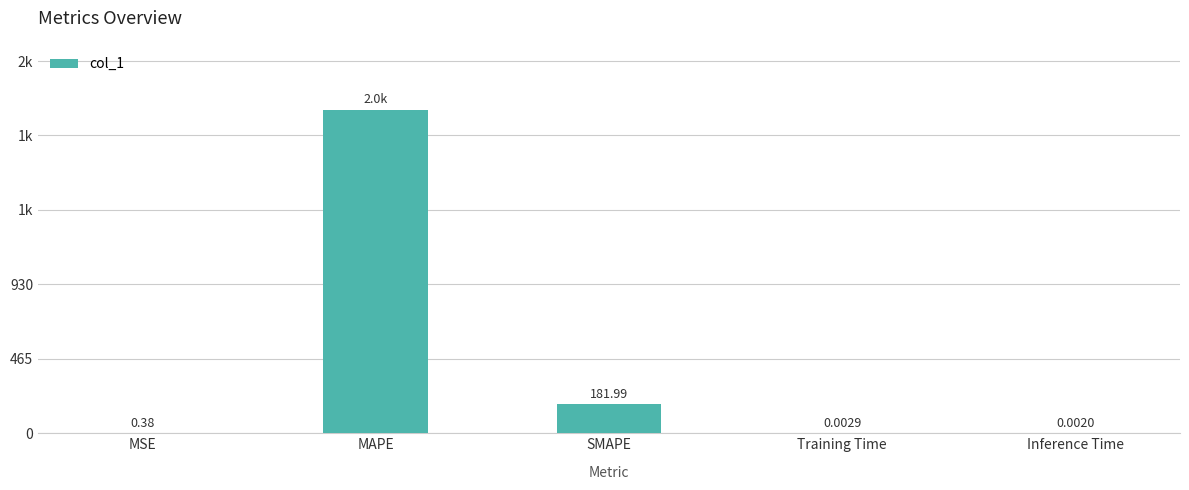

Rank the categories by value from lowest to highest.

Inference Time, Training Time, MSE, SMAPE, MAPE